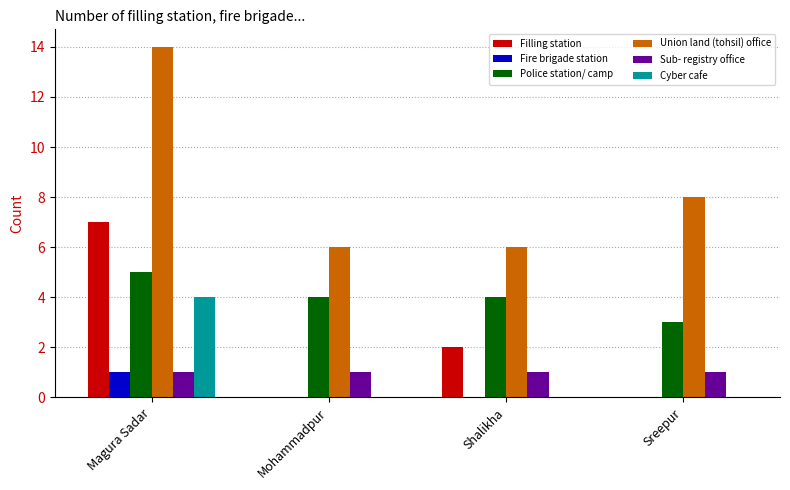

Which series changed the most between Magura Sadar and Sreepur?

Filling station